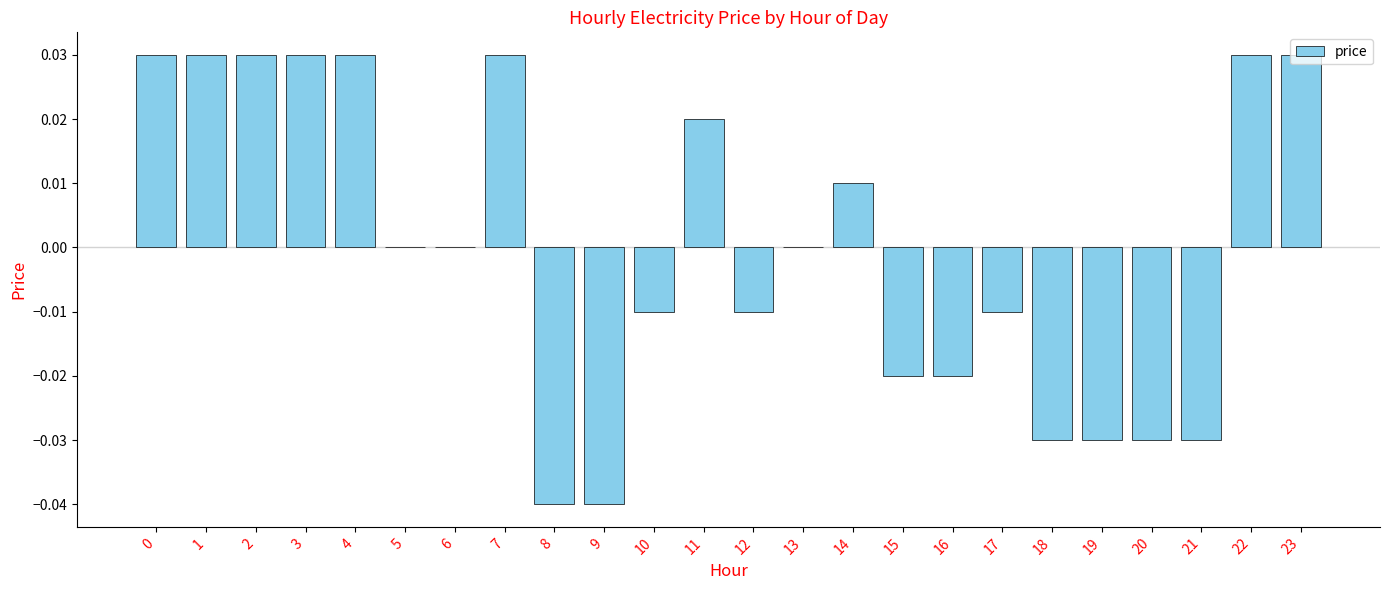

The chart shows a value of 0.1 at 0. True or false?

False